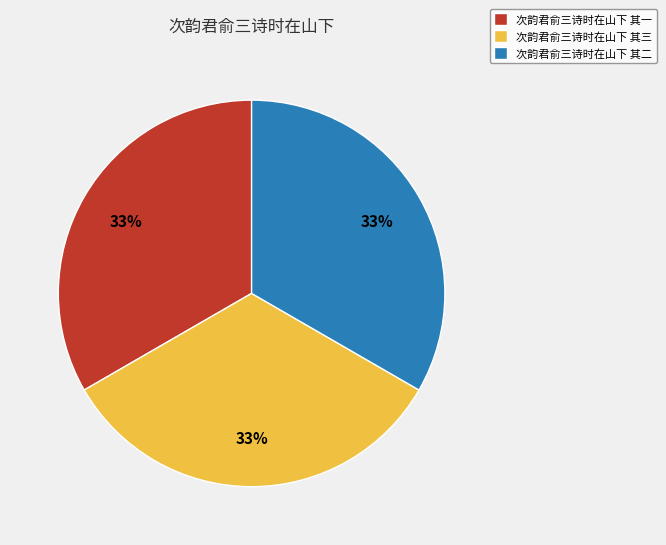

To the nearest percent, what portion does 次韵君俞三诗时在山下 其一 represent?

33%